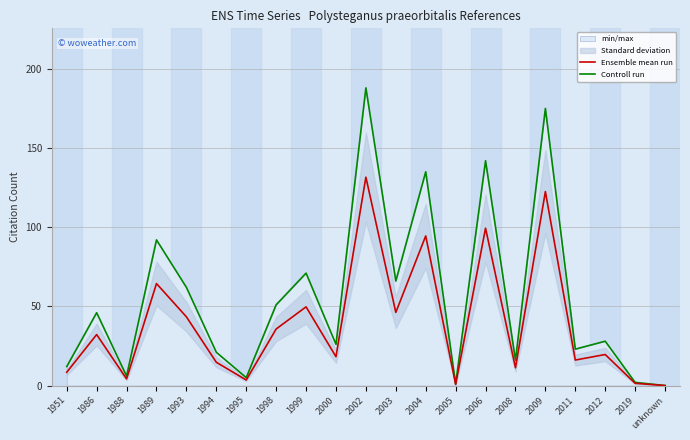

What is the approximate value of Ensemble mean run at 1986?

32.2